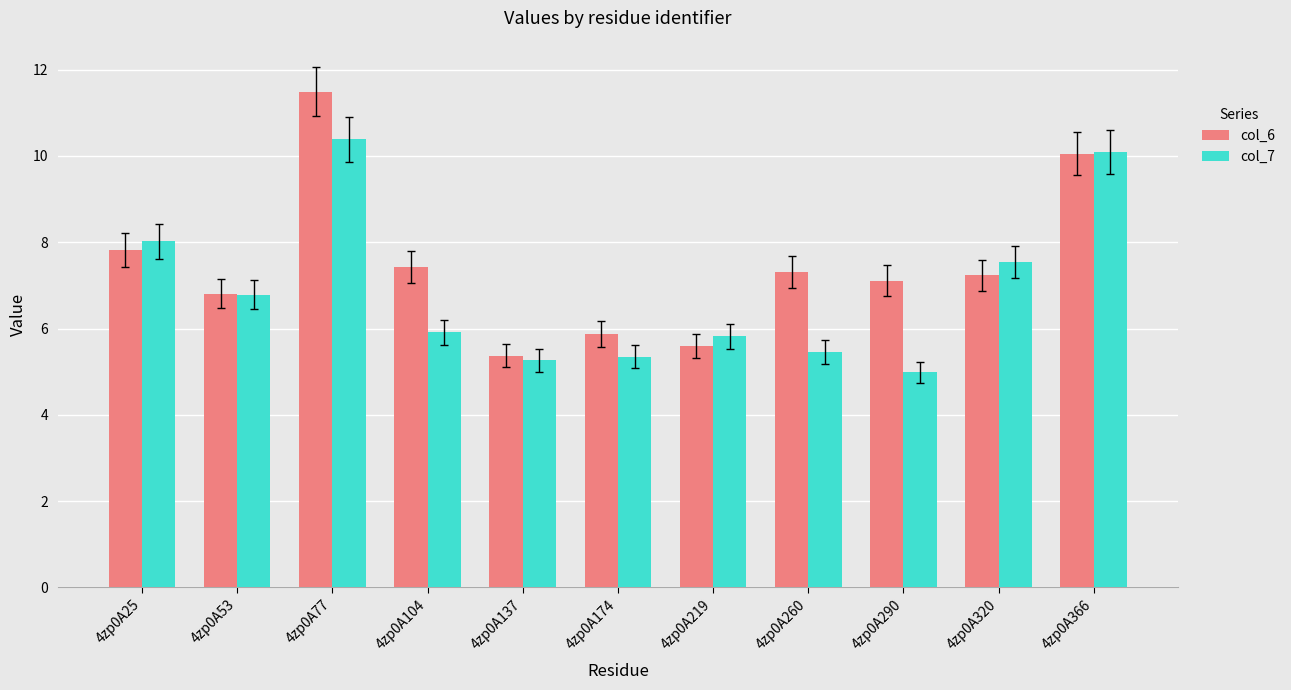

Reading left to right, extract all data points from this chart.

col_6: 7.8	6.8	11.5	7.4	5.4	5.9	5.6	7.3	7.1	7.2	10.0
col_7: 8.0	6.8	10.4	5.9	5.3	5.3	5.8	5.5	5.0	7.5	10.1